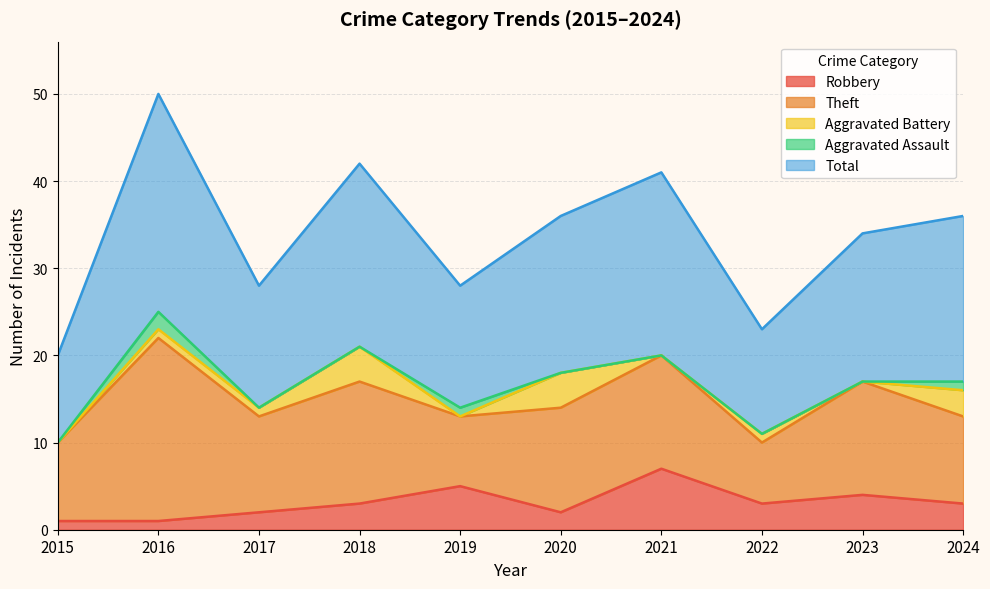

At which category is the sum across all series the highest?

2016